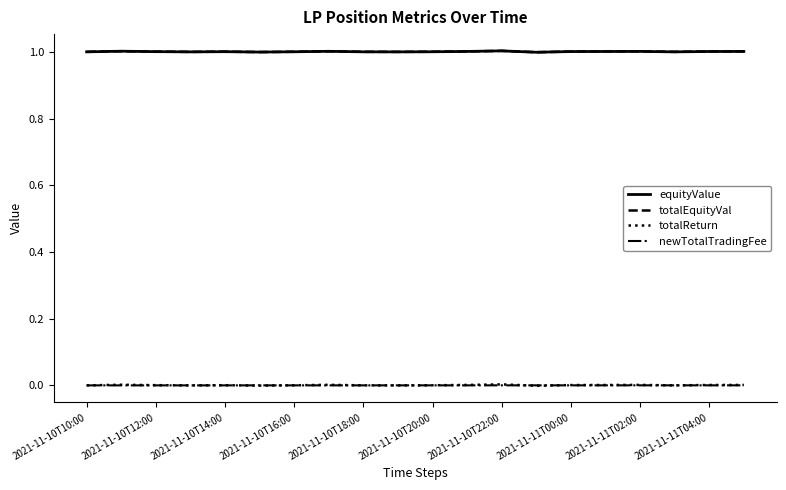

What is the maximum value for totalEquityVal?

1.0